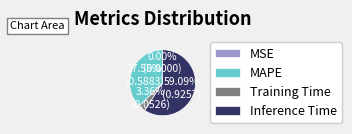

Do Training Time and MAPE together represent more than half of the pie?

No